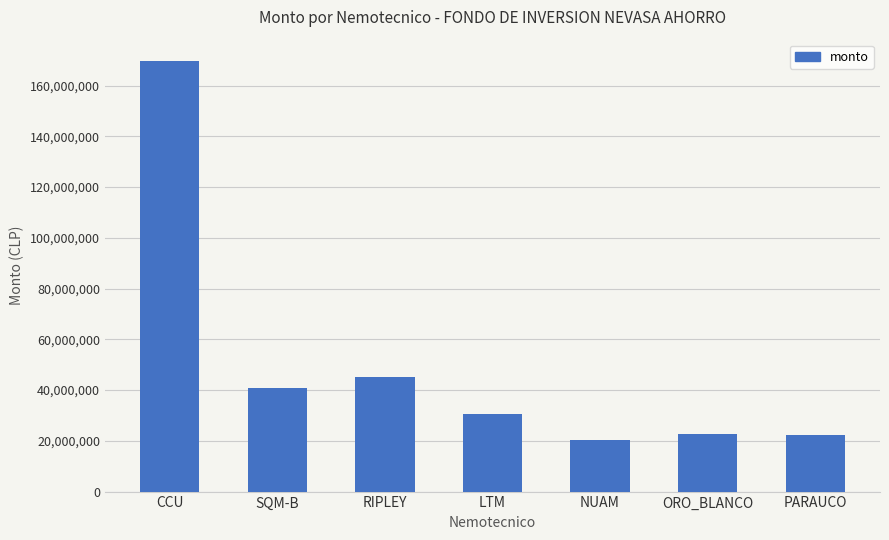

How many data points are less than 30735000?

3